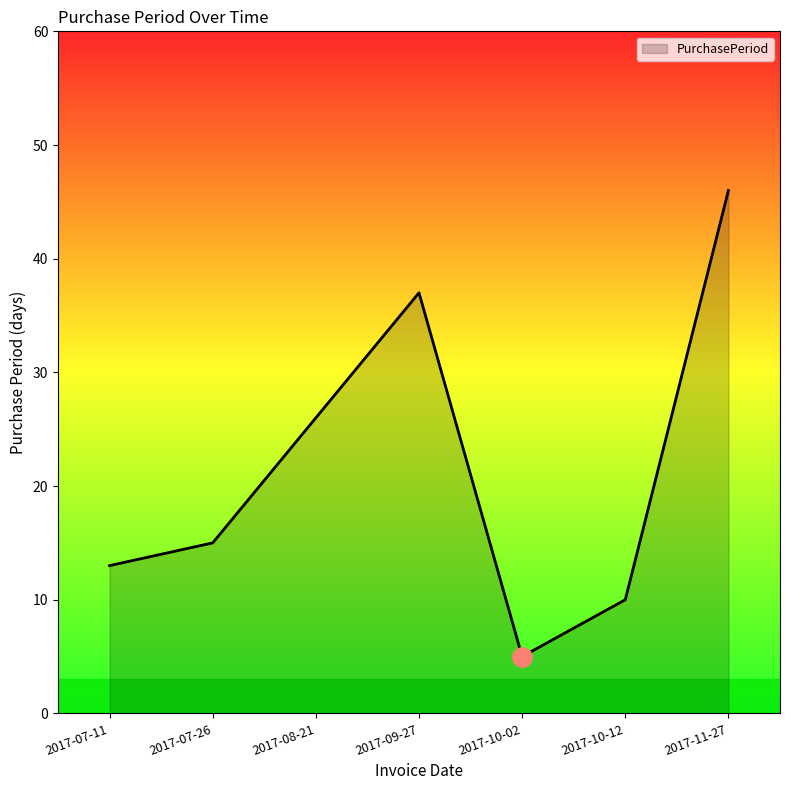

How many categories are shown in the chart?

7